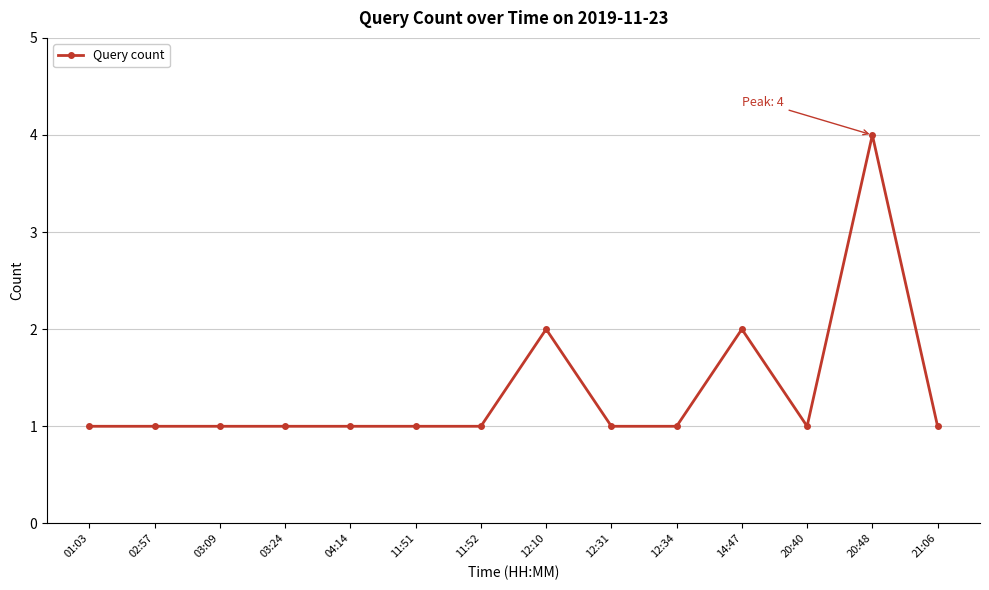

What is the greatest value displayed?

4